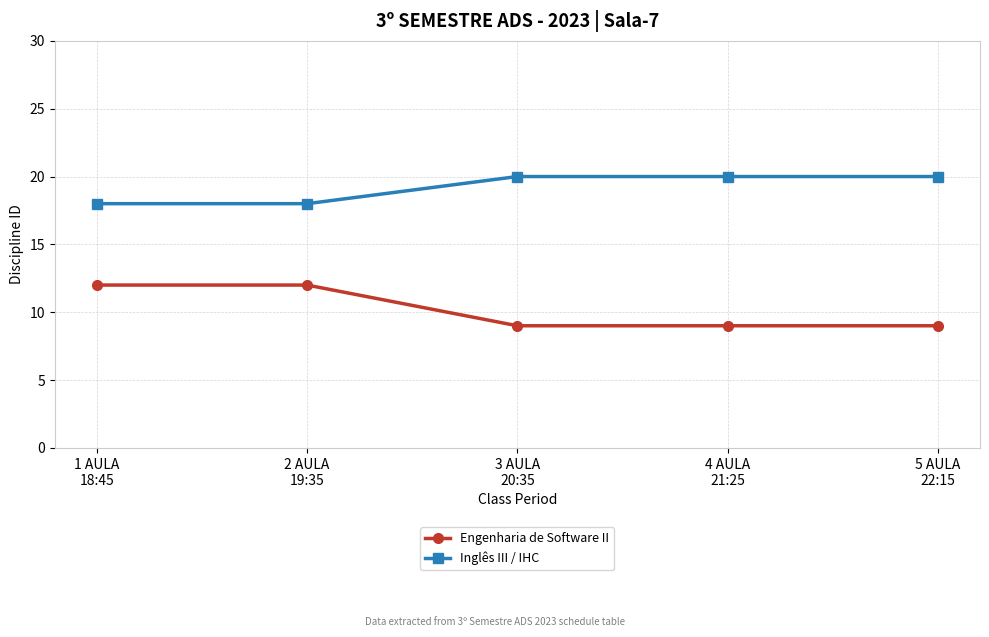

List the series in order of their overall mean, lowest first.

Engenharia de Software II, Inglês III / IHC